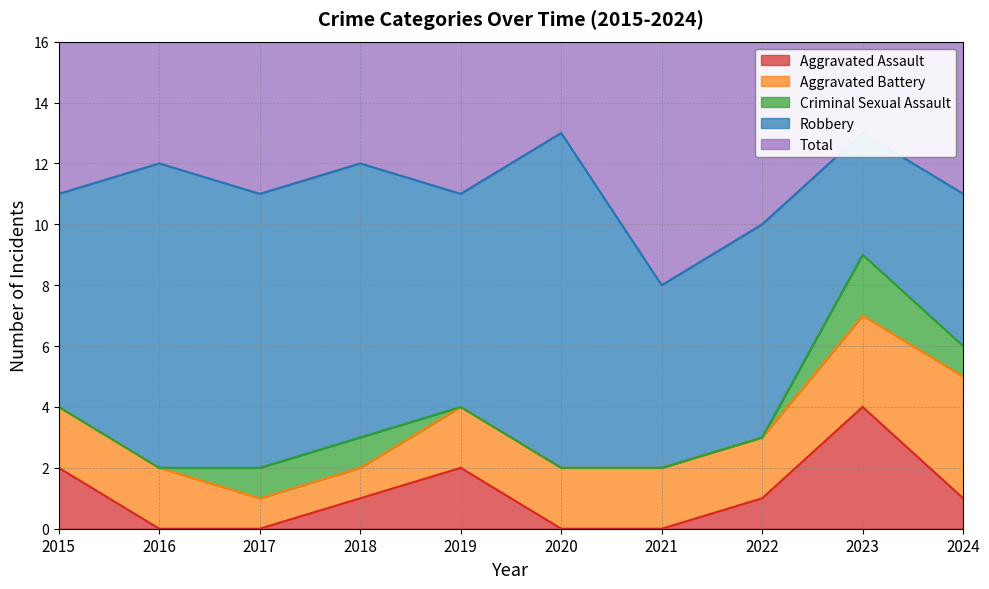

Rank the series at 2019 from highest to lowest value.

Total, Robbery, Aggravated Assault, Aggravated Battery, Criminal Sexual Assault